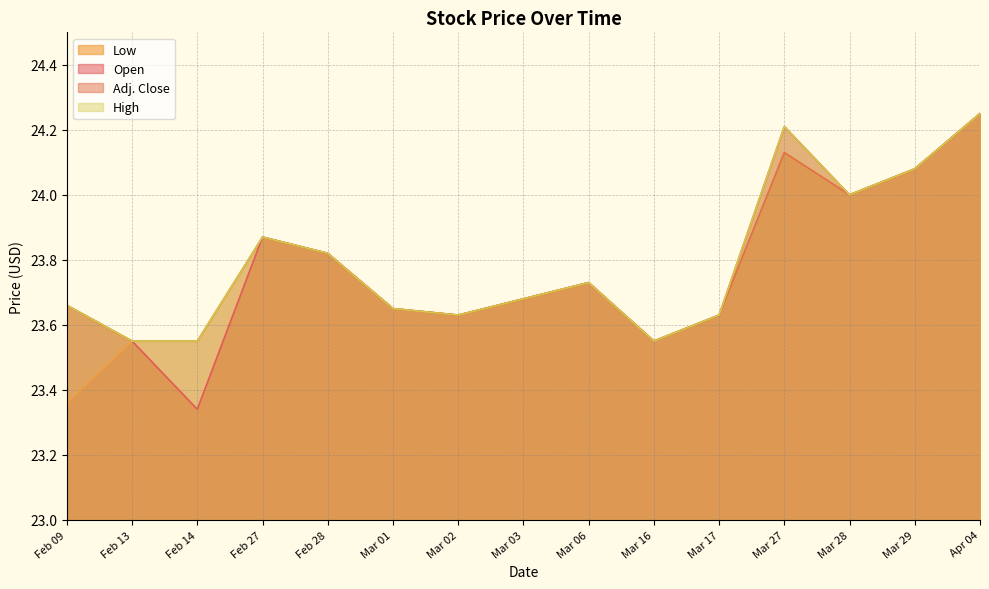

What is the difference between the Open values at Mar 27 and Mar 29?

0.1